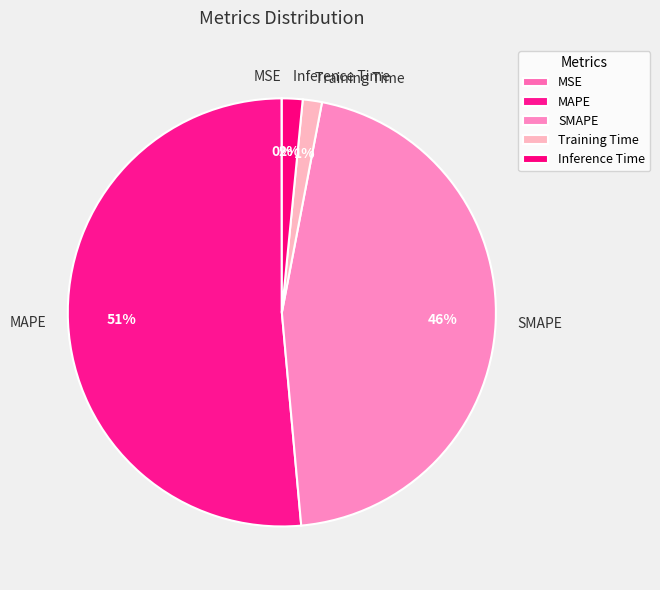

True or false: Training Time accounts for 1% of the total.

True